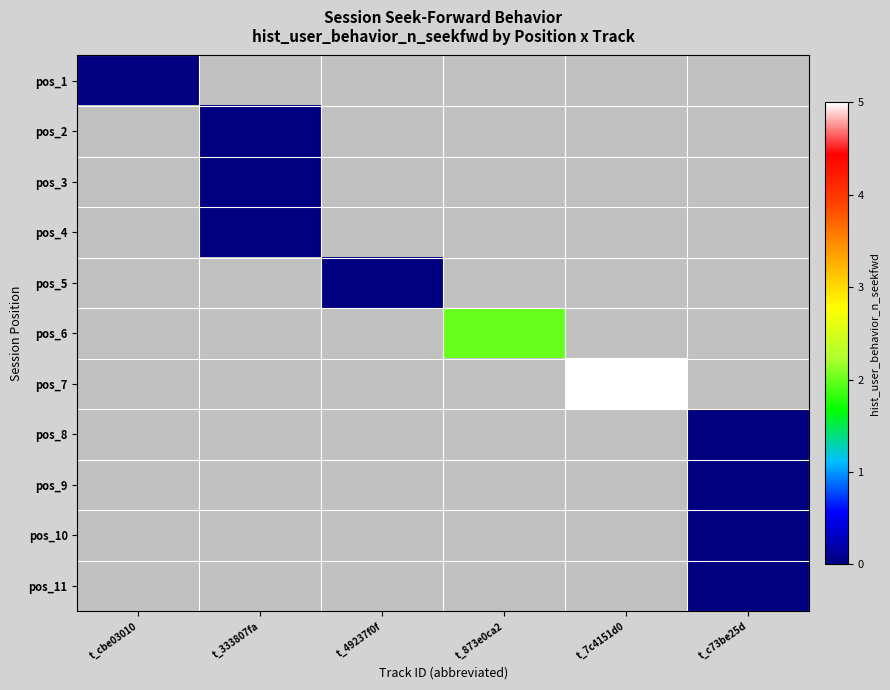

Which category has the lowest value across all series?

t_cbe03010